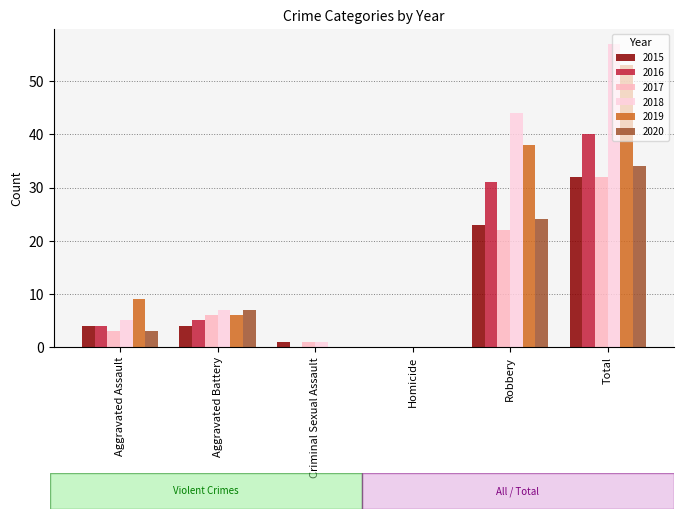

Reading left to right, what are all the values shown in this chart?

2015: Aggravated Assault=4	Aggravated Battery=4	Criminal Sexual Assault=1	Homicide=0	Robbery=23	Total=32
2016: Aggravated Assault=4	Aggravated Battery=5	Criminal Sexual Assault=0	Homicide=0	Robbery=31	Total=40
2017: Aggravated Assault=3	Aggravated Battery=6	Criminal Sexual Assault=1	Homicide=0	Robbery=22	Total=32
2018: Aggravated Assault=5	Aggravated Battery=7	Criminal Sexual Assault=1	Homicide=0	Robbery=44	Total=57
2019: Aggravated Assault=9	Aggravated Battery=6	Criminal Sexual Assault=0	Homicide=0	Robbery=38	Total=53
2020: Aggravated Assault=3	Aggravated Battery=7	Criminal Sexual Assault=0	Homicide=0	Robbery=24	Total=34